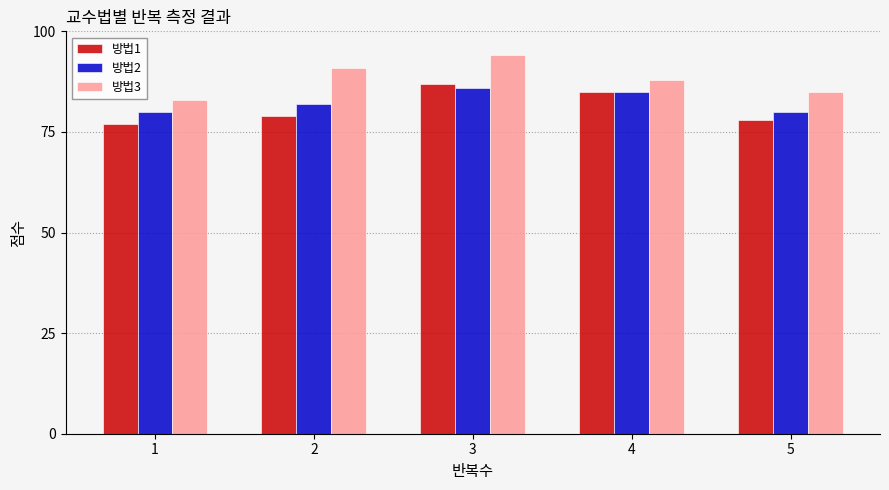

Which category has the highest value across all series?

3